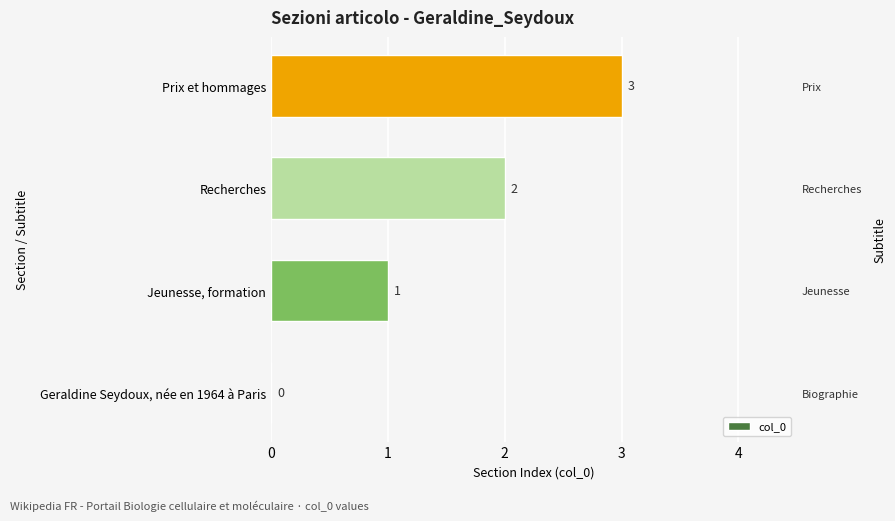

The chart shows a value of 3 at Prix et hommages. True or false?

True